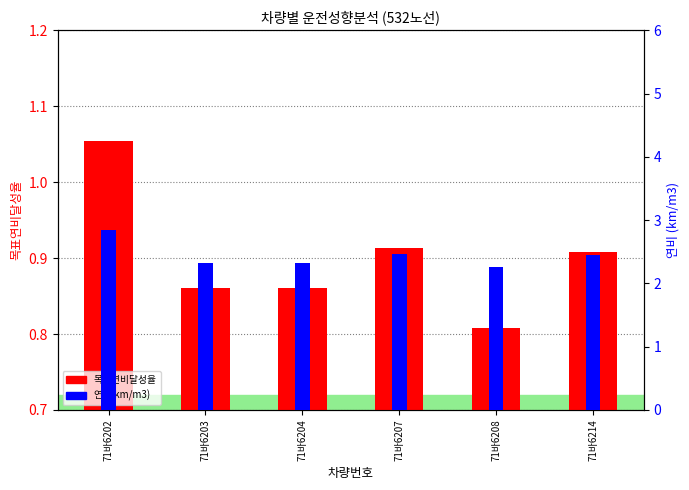

Read the 연비(km/m3) value at 71바6208.

2.3